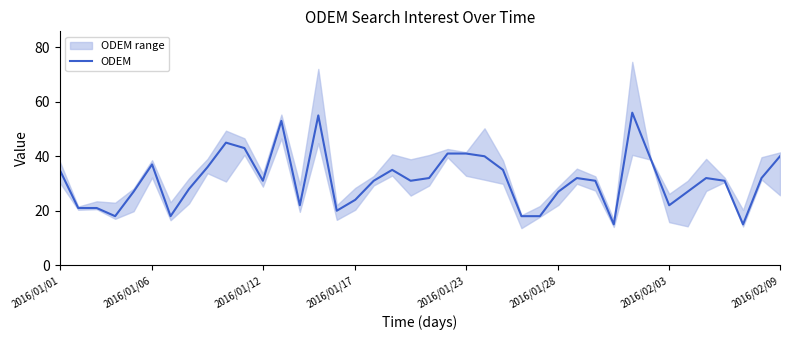

What is the highest value of the ODEM series?

56